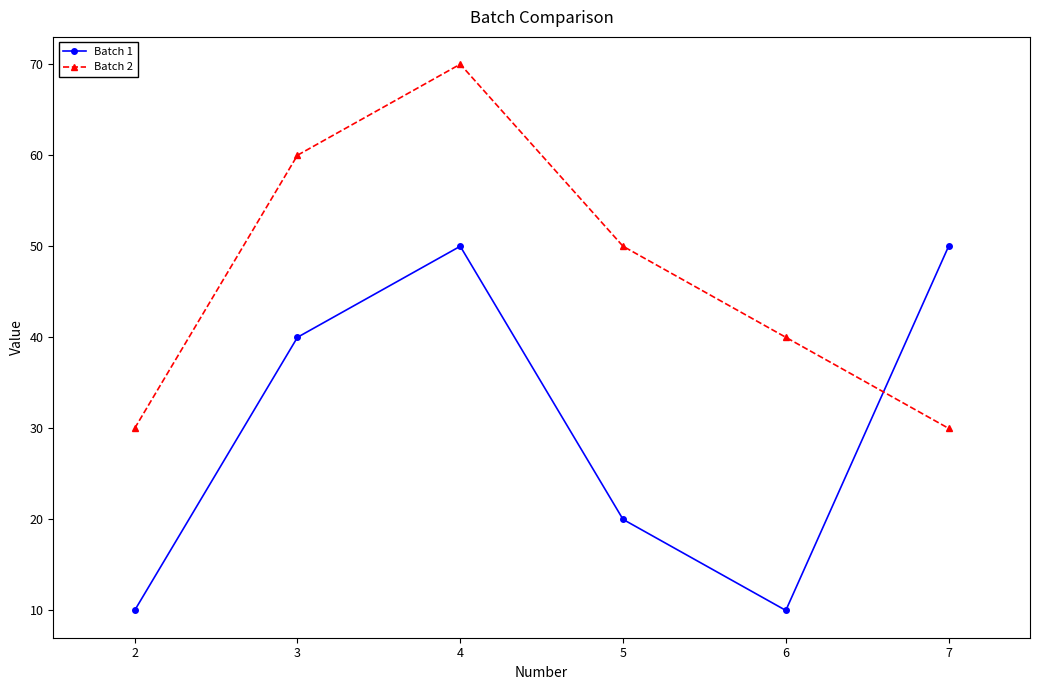

The value of Batch 1 at 3 is 61. True or false?

False